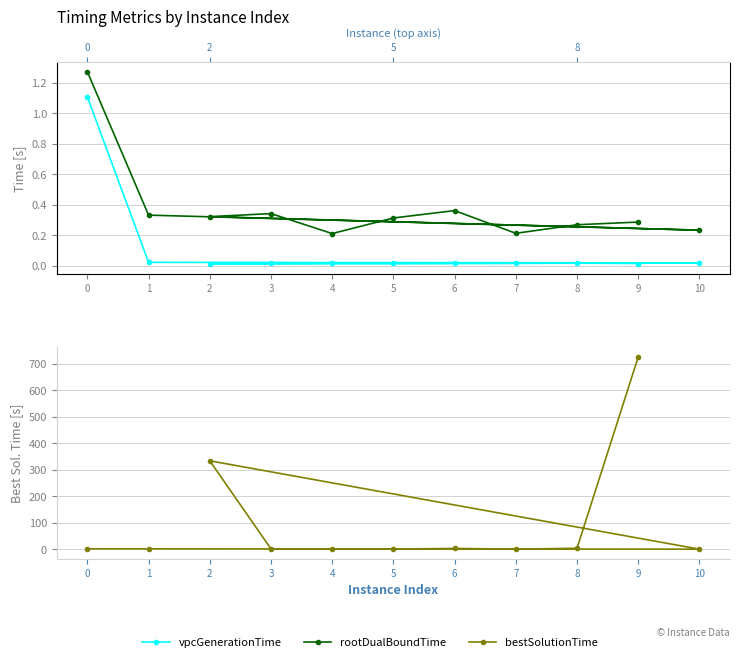

At how many categories does at least one series exceed 5?

2